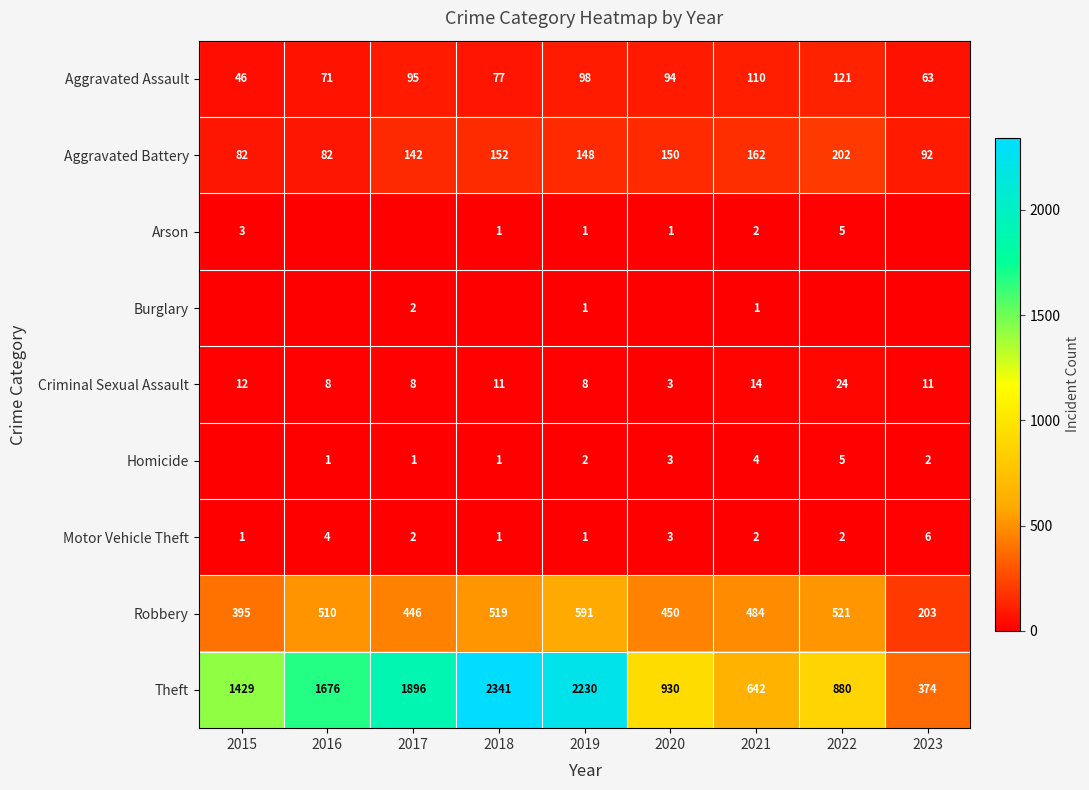

How many data points in Criminal Sexual Assault are less than 11?

4